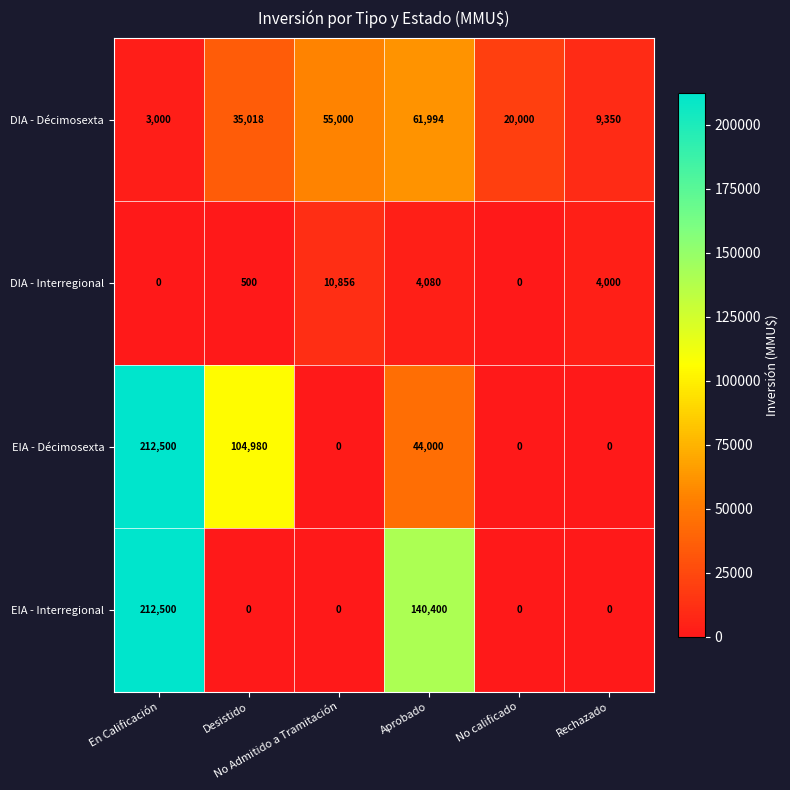

What is the sum of all EIA - Décimosexta values?

361480